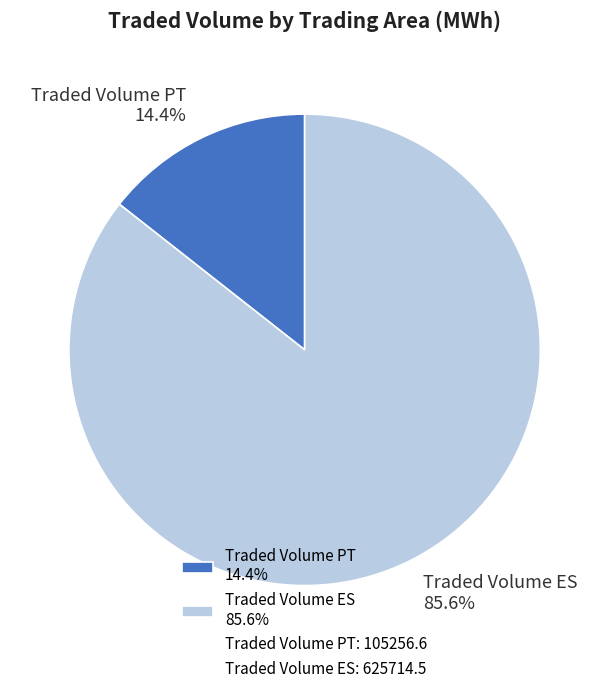

How many segments does this pie chart have?

2